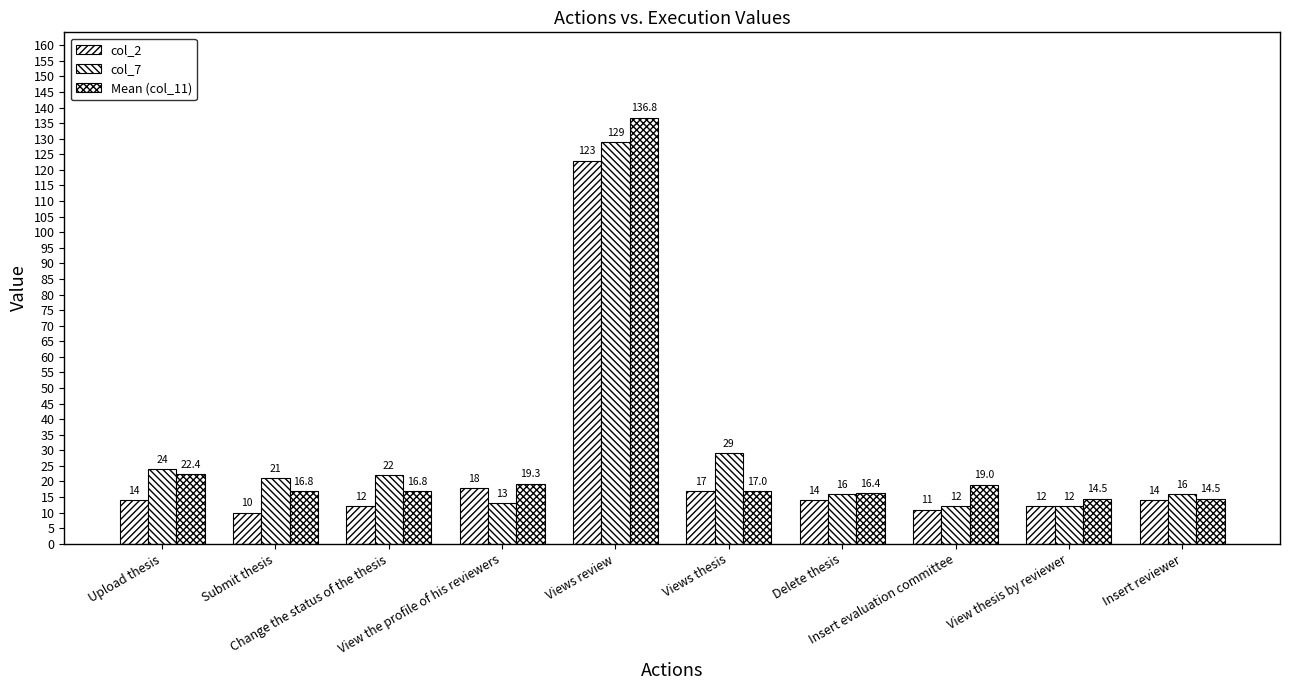

Rank the series at Submit thesis from highest to lowest value.

col_7, Mean (col_11), col_2